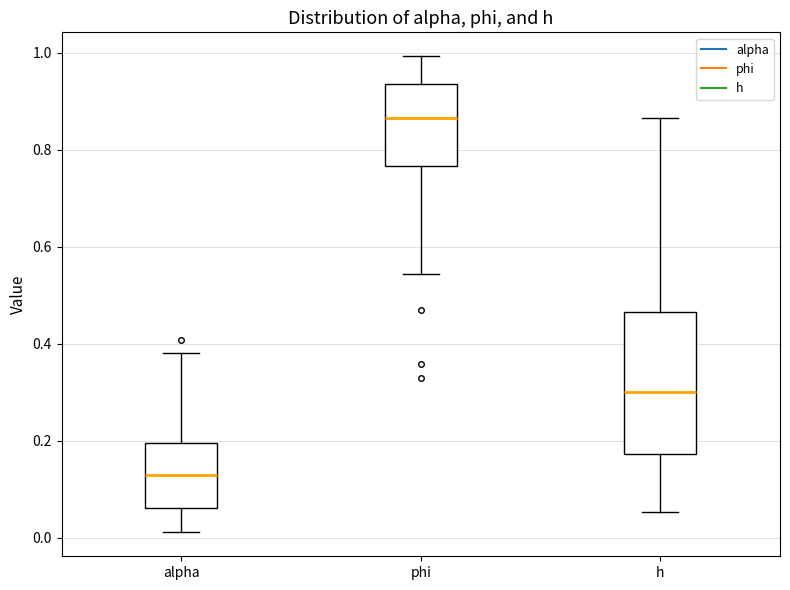

Reading left to right, read every box against the y-axis: the position of its median line, the range the box covers, and the ends of its whiskers. The values are not printed on the chart, so give them approximately, as read against the axis.

alpha: median 0.12, box 0.06 to 0.20, whiskers 0.02 to 0.38
phi: median 0.86, box 0.76 to 0.94, whiskers 0.54 to 1.00
h: median 0.30, box 0.18 to 0.46, whiskers 0.06 to 0.86